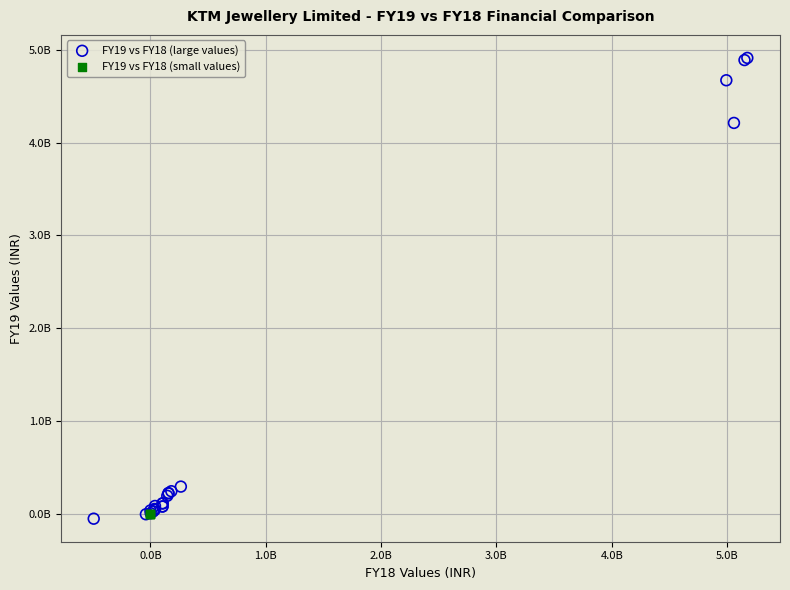

Which series contains the lowest Y value?

FY19 vs FY18 (large values)